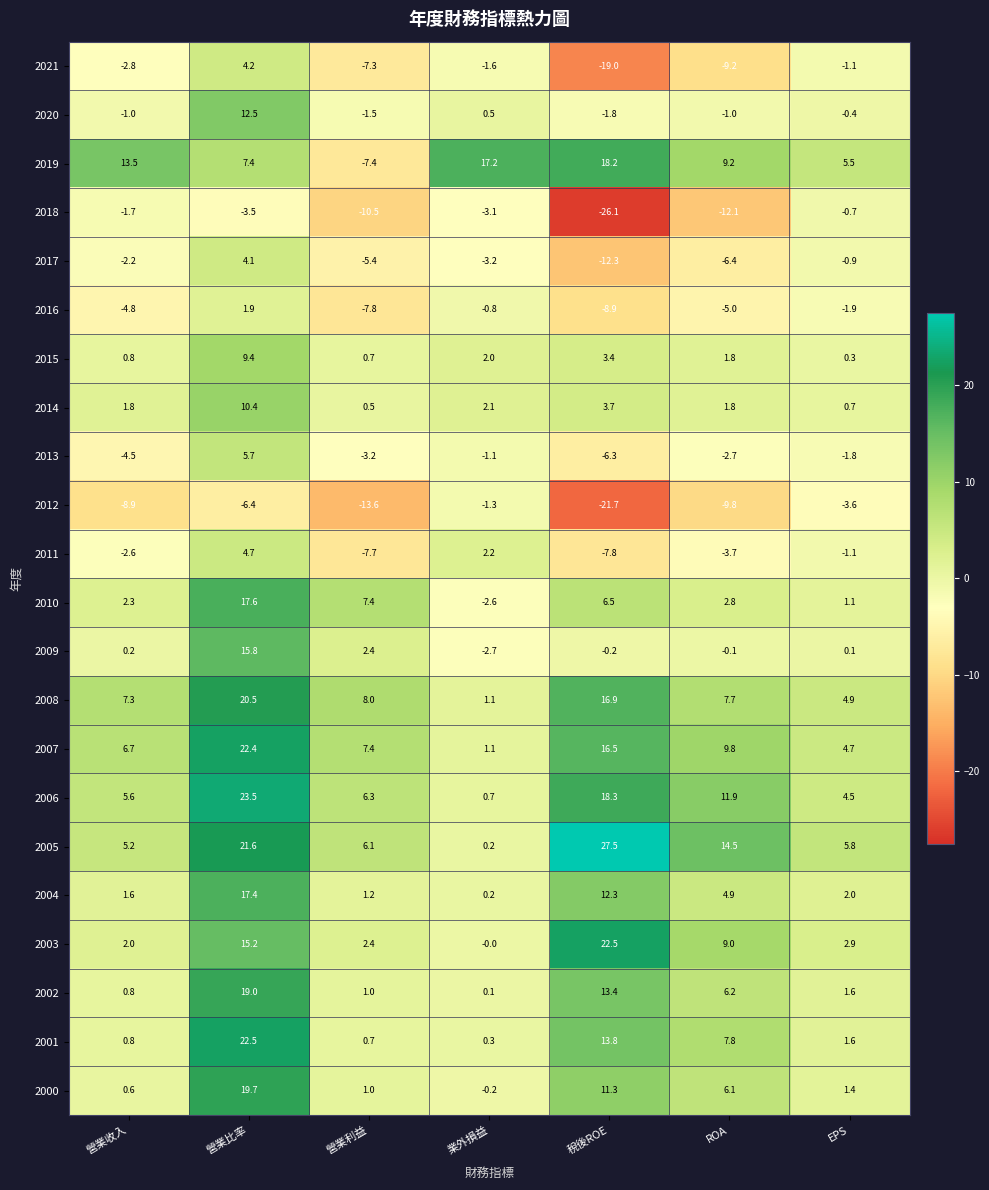

What is the greatest value displayed?

27.5